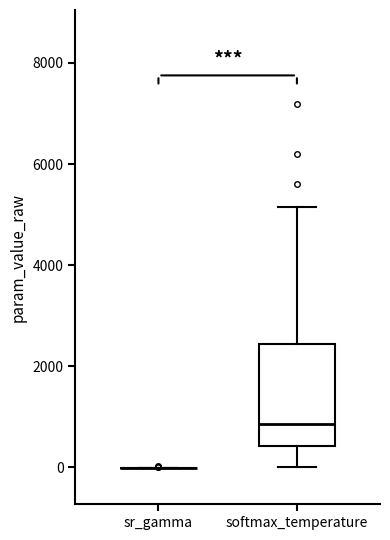

Reading left to right, transcribe this box plot: for each box, give where its median line is, the range the box spans, and where its two whiskers end, as read against the y-axis. The values are not printed on the chart, so give them approximately, as read against the axis.

sr_gamma: box collapsed to a line at 0, whiskers 0 to 0
softmax_temperature: median 800, box 400 to 2400, whiskers 0 to 5200